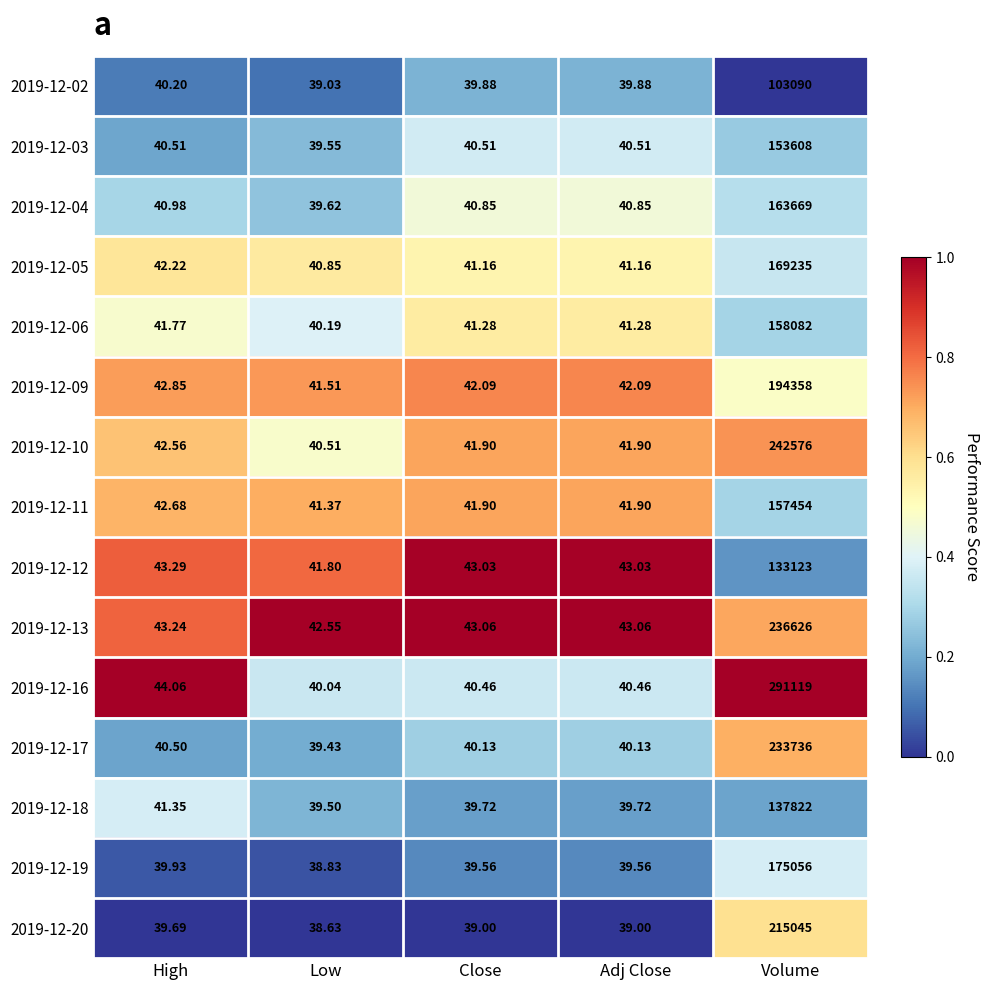

Which label corresponds to the smallest value in the chart?

Low